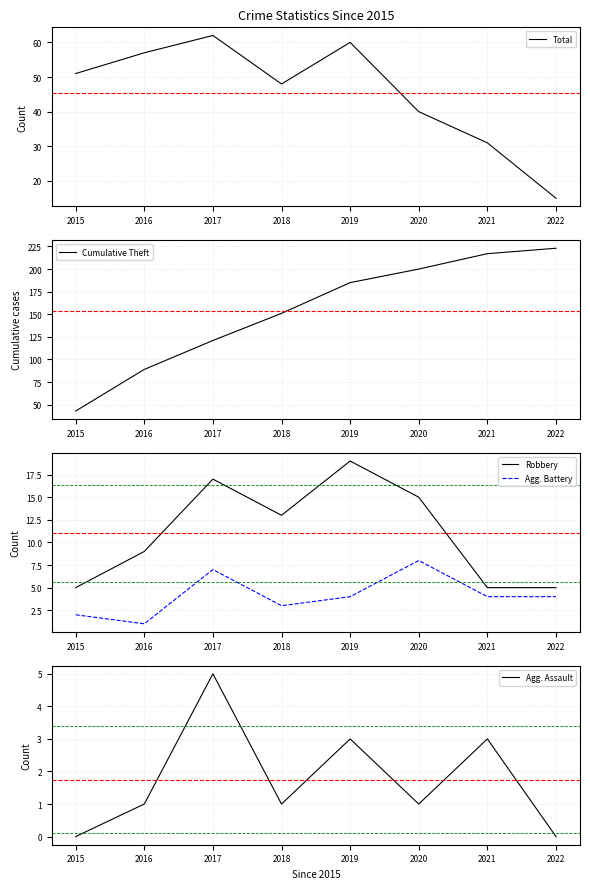

What is the difference between the Total values at 2019 and 2017?

2